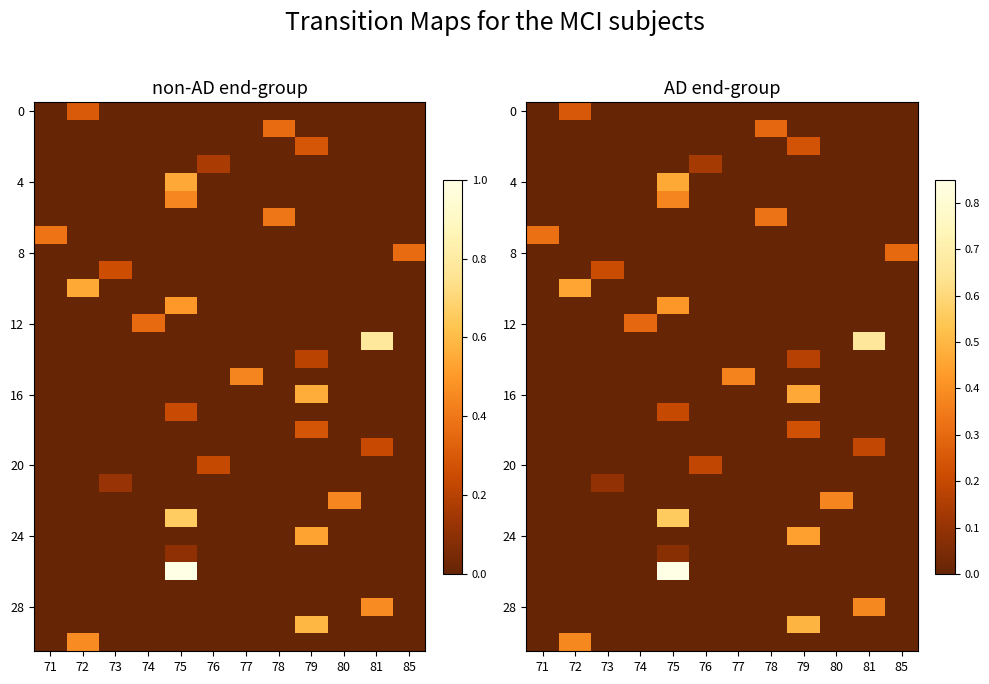

What is the spread (max minus min) of values at 81?

0.7